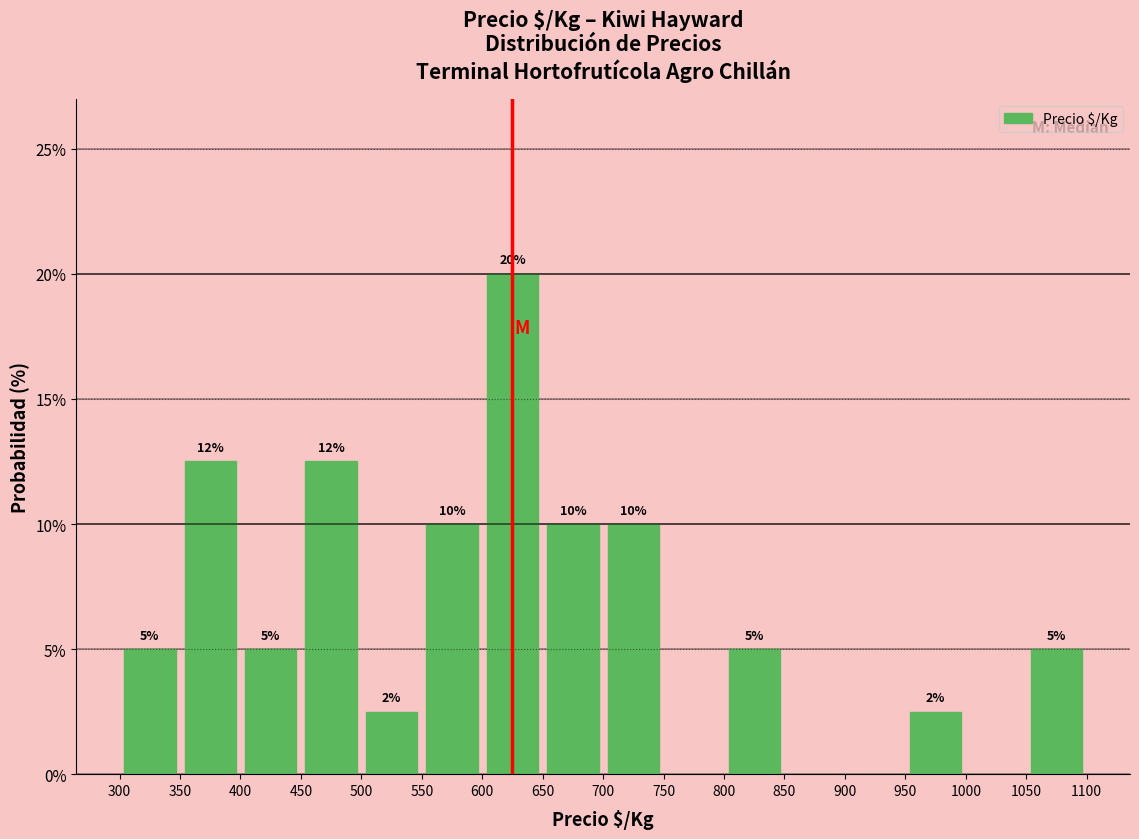

Which range on the x-axis has the tallest bar?

600 to 650